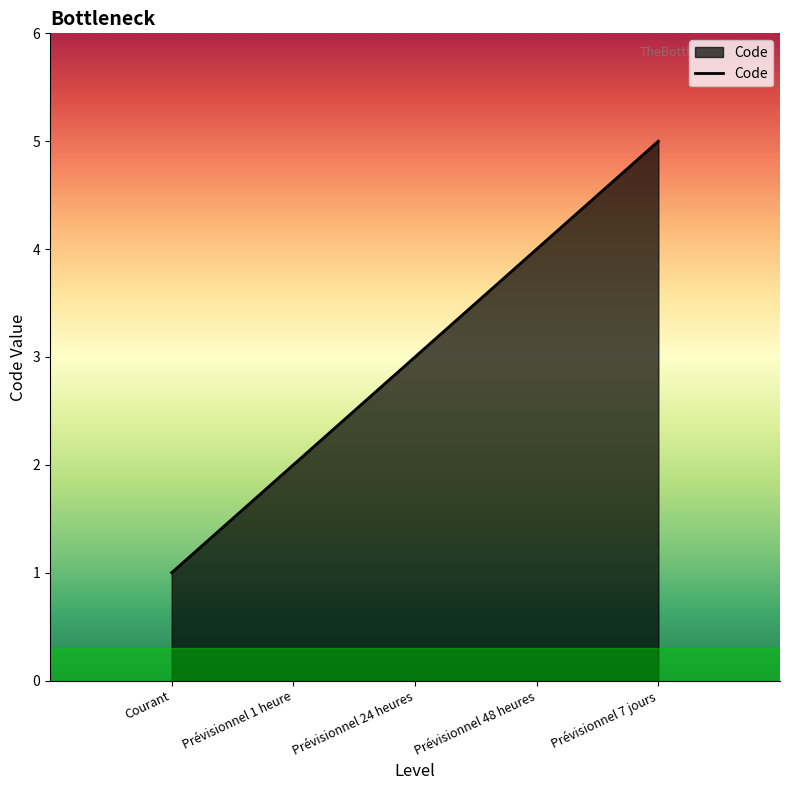

What position from the right is Courant?

5